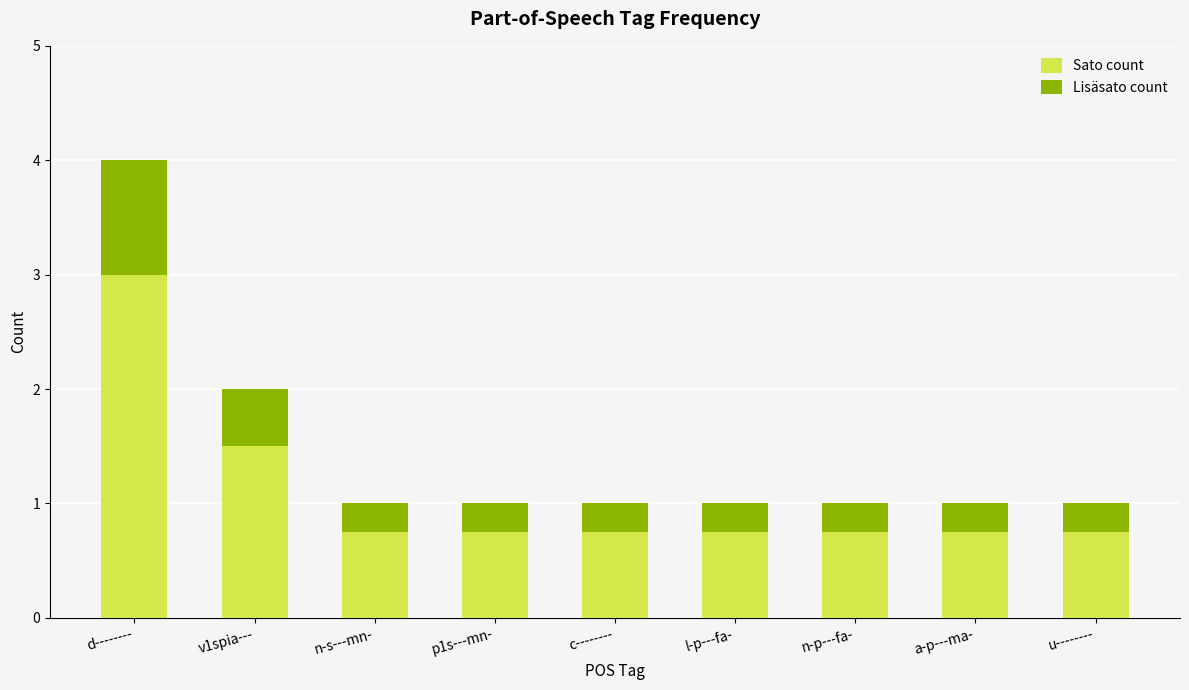

The Sato count series shows 0.5 at u--------. True or false?

False